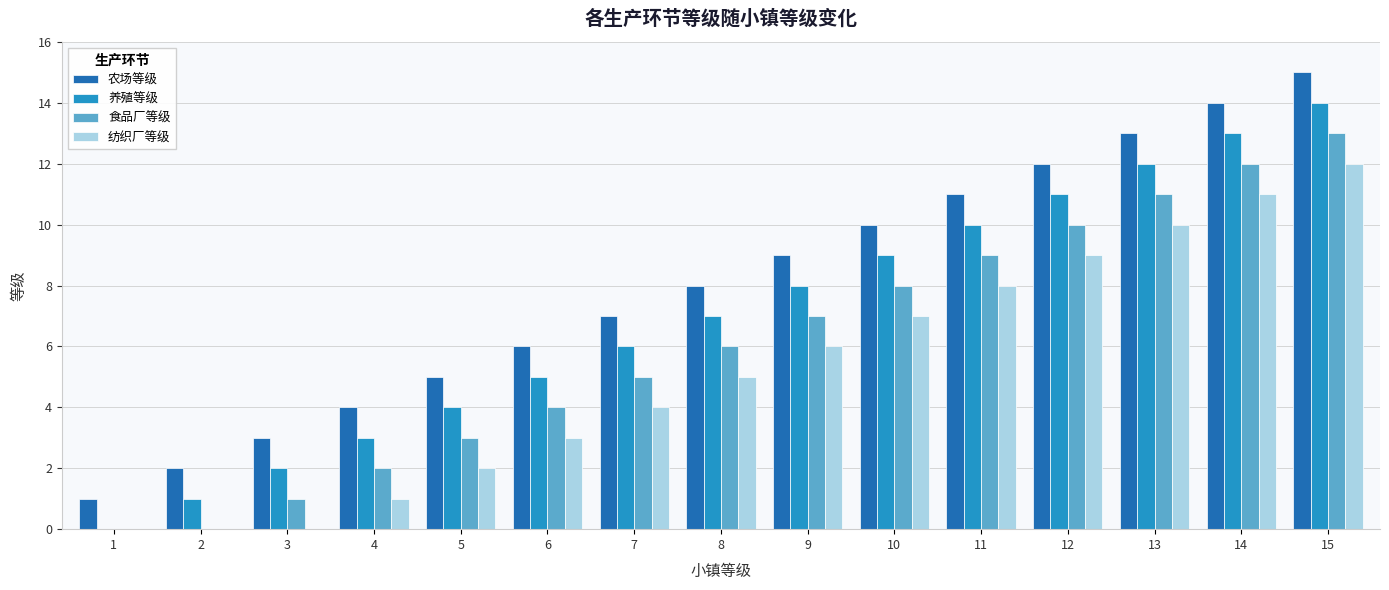

Reading right to left, extract all data points from this chart.

农场等级: 15=15	14=14	13=13	12=12	11=11	10=10	9=9	8=8	7=7	6=6	5=5	4=4	3=3	2=2	1=1
养殖等级: 15=14	14=13	13=12	12=11	11=10	10=9	9=8	8=7	7=6	6=5	5=4	4=3	3=2	2=1	1=0
食品厂等级: 15=13	14=12	13=11	12=10	11=9	10=8	9=7	8=6	7=5	6=4	5=3	4=2	3=1	2=0	1=0
纺织厂等级: 15=12	14=11	13=10	12=9	11=8	10=7	9=6	8=5	7=4	6=3	5=2	4=1	3=0	2=0	1=0